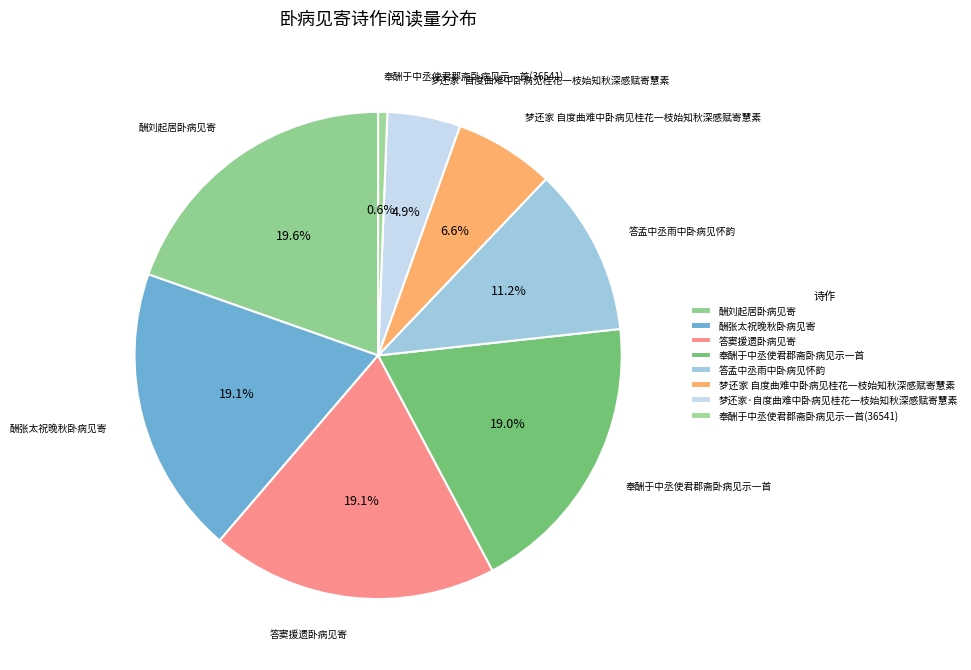

Which has a higher value, 酬张太祝晚秋卧病见寄 or 答窦援遗卧病见寄?

酬张太祝晚秋卧病见寄